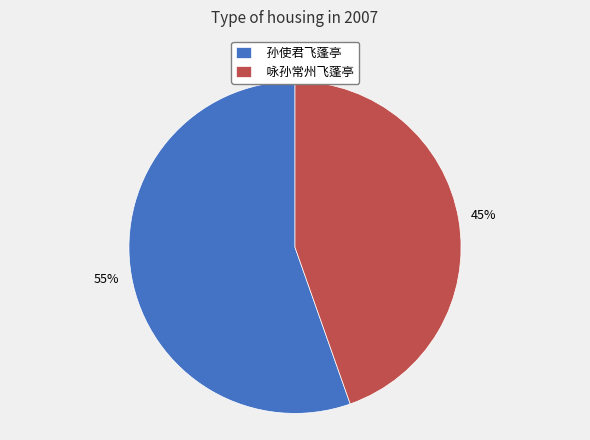

What percentage is the 咏孙常州飞蓬亭 slice, to the nearest percent?

45%